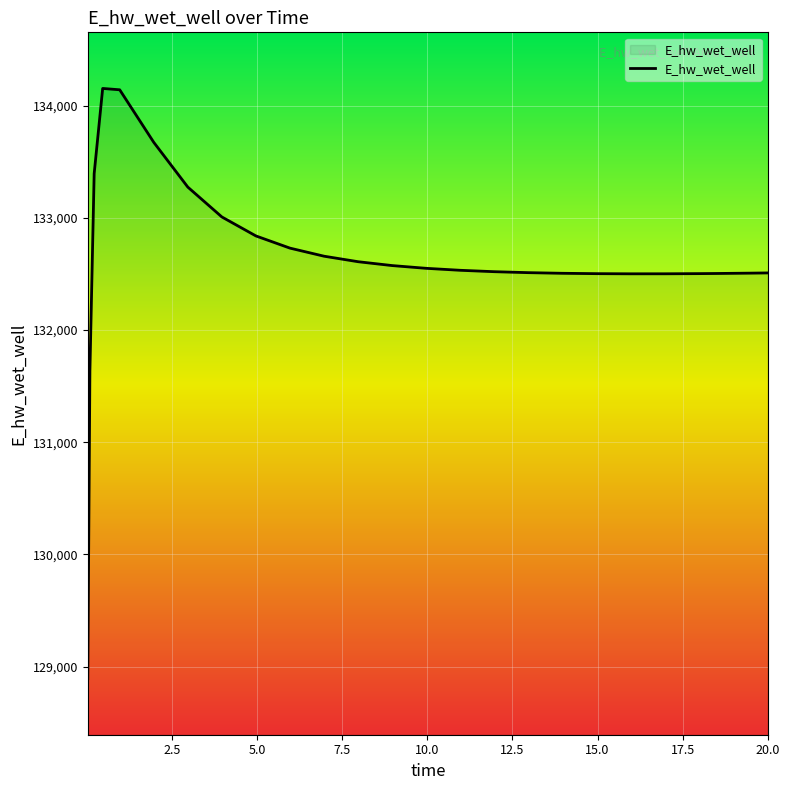

What is the difference between the maximum and minimum values?

5259.3